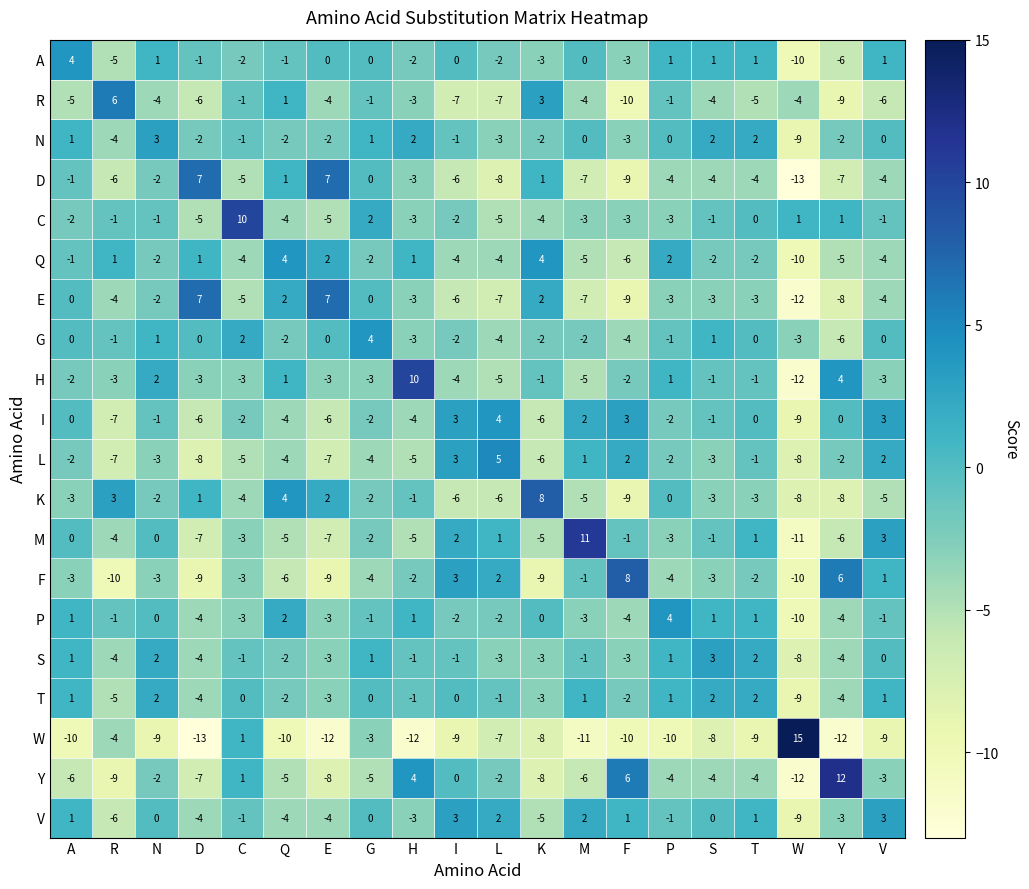

True or false: A has a value of 8 at E.

False